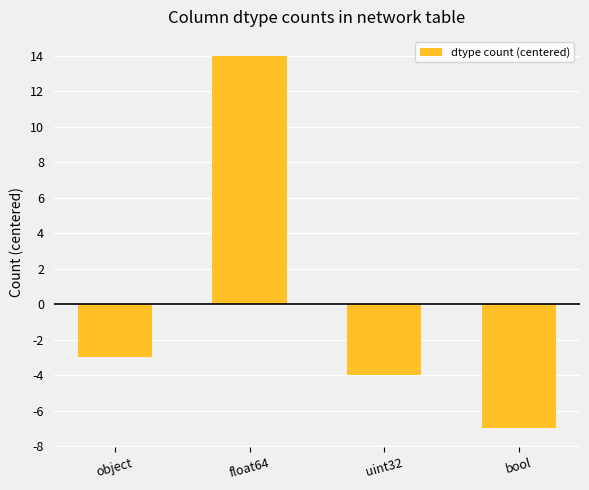

Where is the data nearest to the value 3?

object